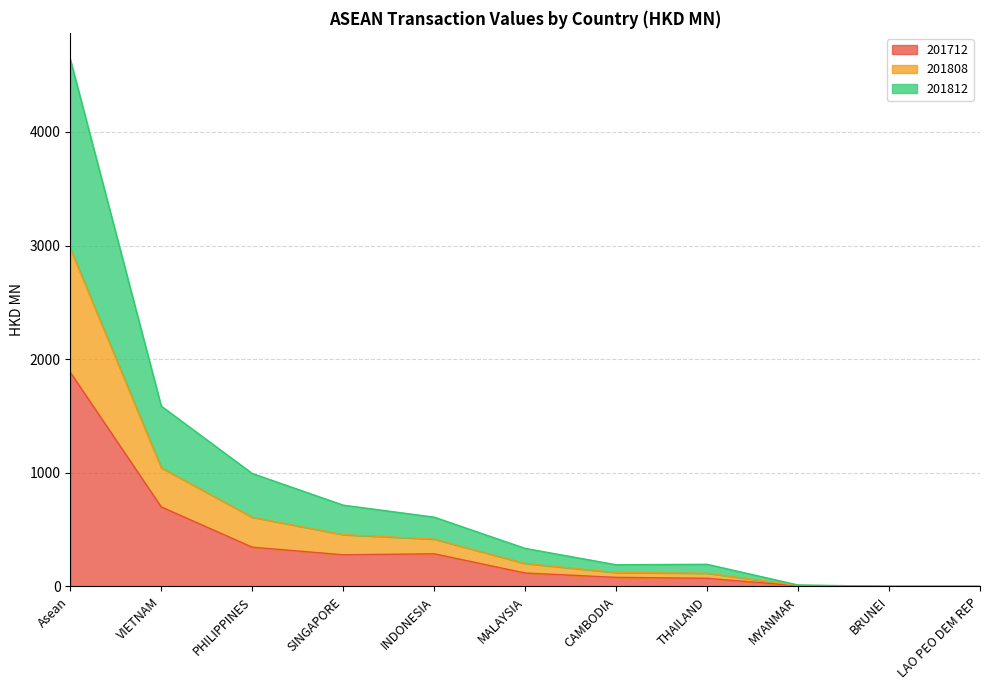

True or false: 201712 has more than 2 interior local peaks.

False